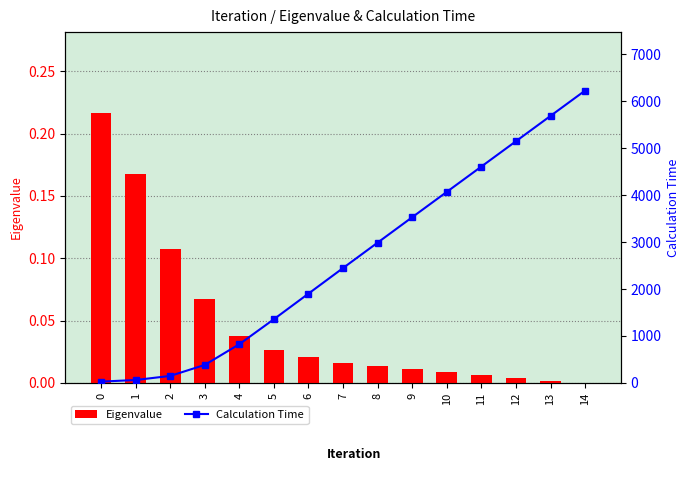

Rank the categories by Calculation Time value from lowest to highest.

0, 1, 2, 3, 4, 5, 6, 7, 8, 9, 10, 11, 12, 13, 14